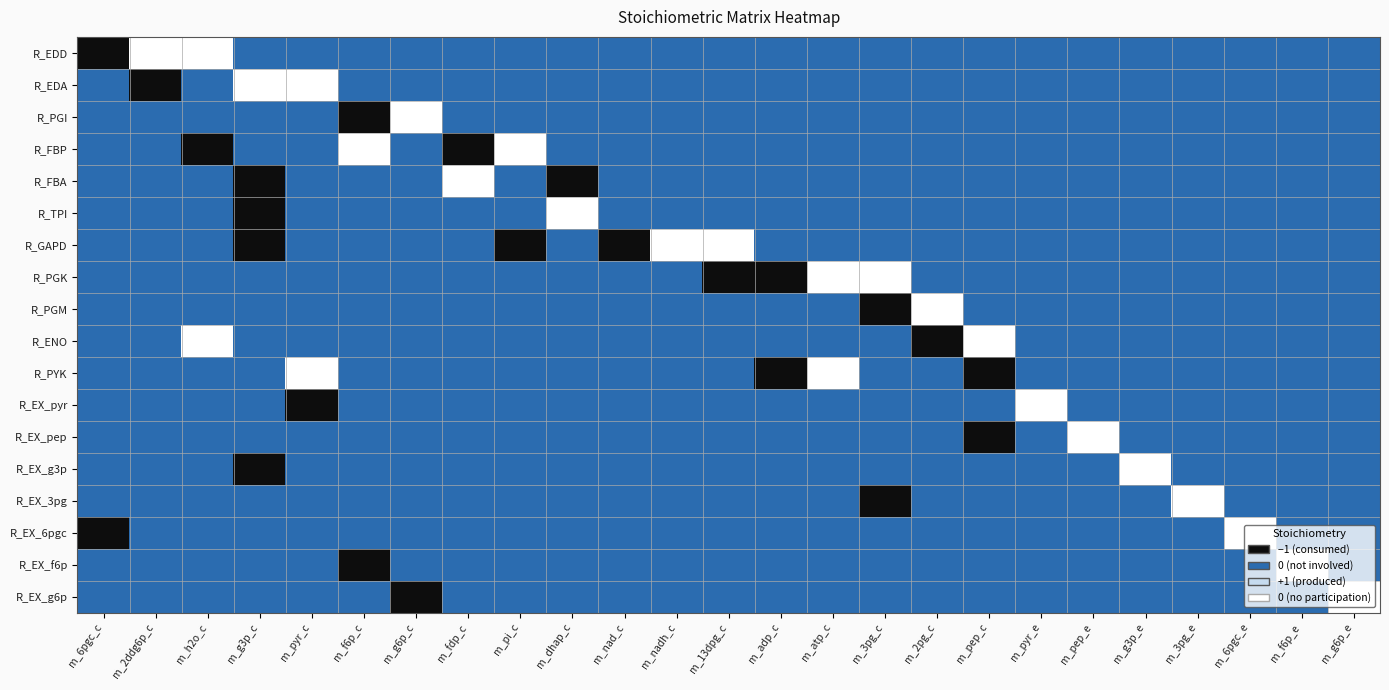

What is the difference between the highest and lowest values at m_pep_c?

2